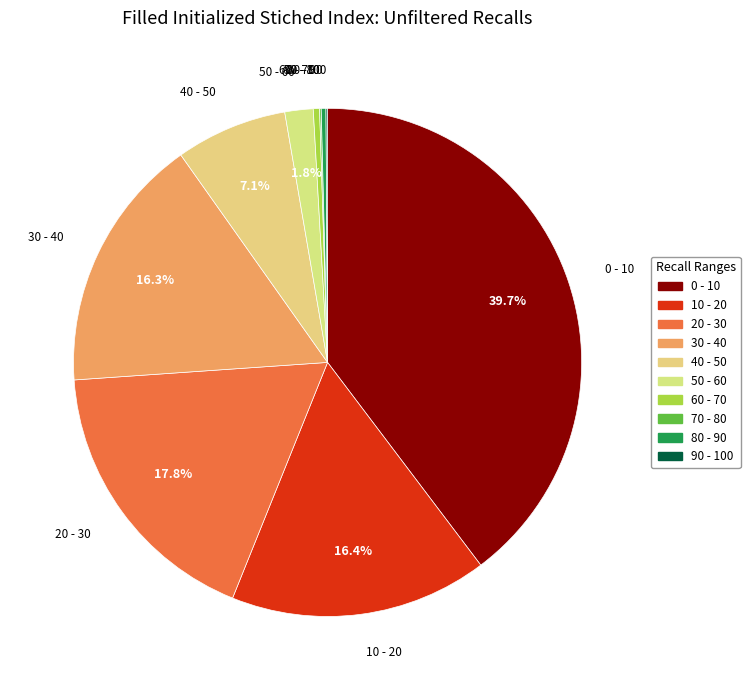

Does any single category account for the majority?

No